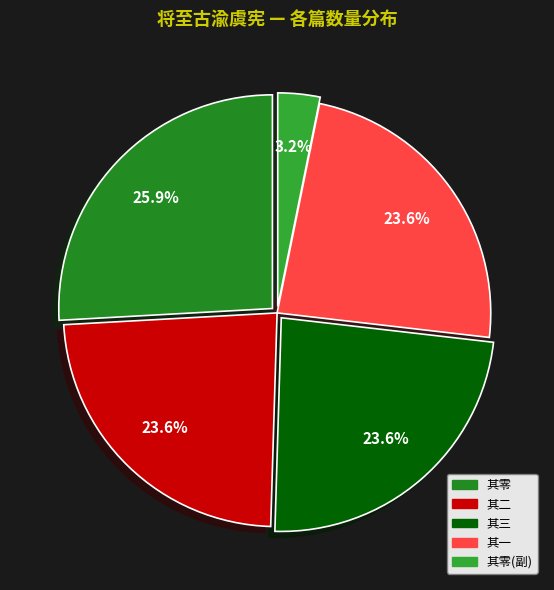

How many slices are in this pie chart?

5